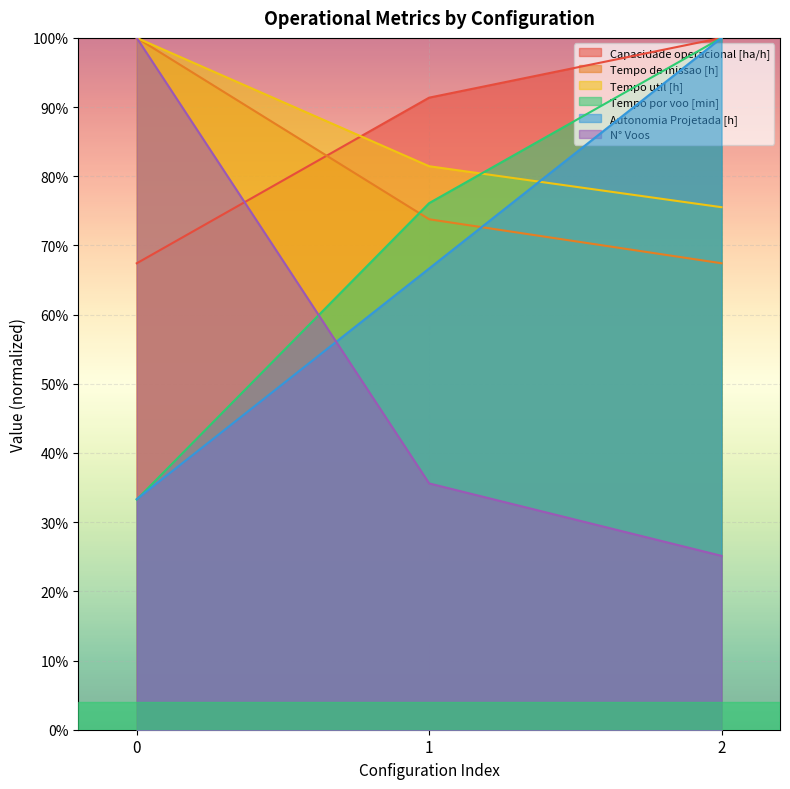

Reading left to right, list all the values displayed in this chart.

Capacidade operacional [ha/h]: 0.7	0.9	1.0
Tempo de missao [h]: 1.0	0.7	0.7
Tempo util [h]: 1.0	0.8	0.8
Tempo por voo [min]: 0.3	0.8	1.0
Autonomia Projetada [h]: 0.3	0.7	1.0
N° Voos: 1.0	0.4	0.3